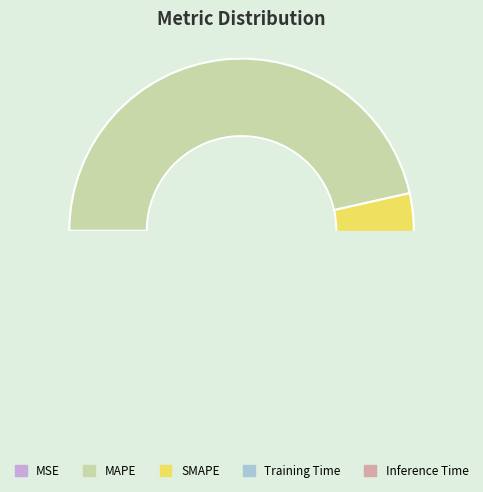

Between Inference Time and MAPE, which is larger?

MAPE